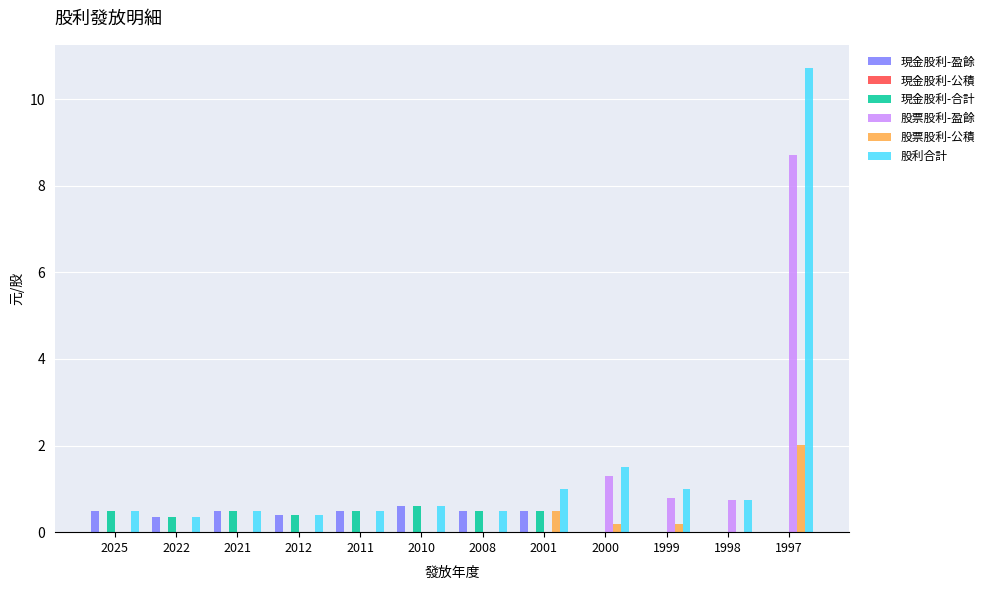

The 股票股利-盈餘 series shows 0.0 at 2021. True or false?

True